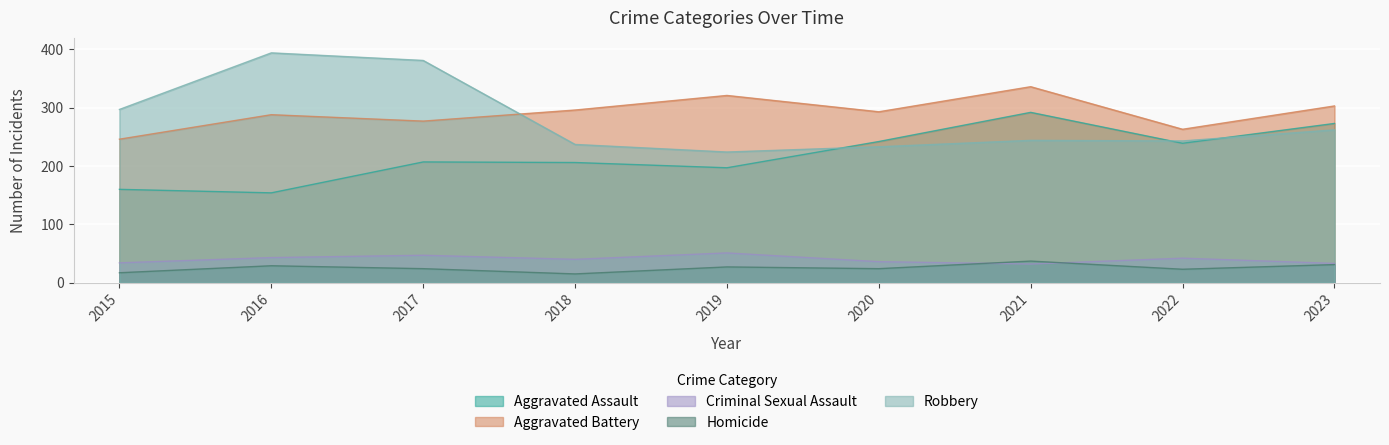

True or false: Robbery and Criminal Sexual Assault intersect in this chart.

False